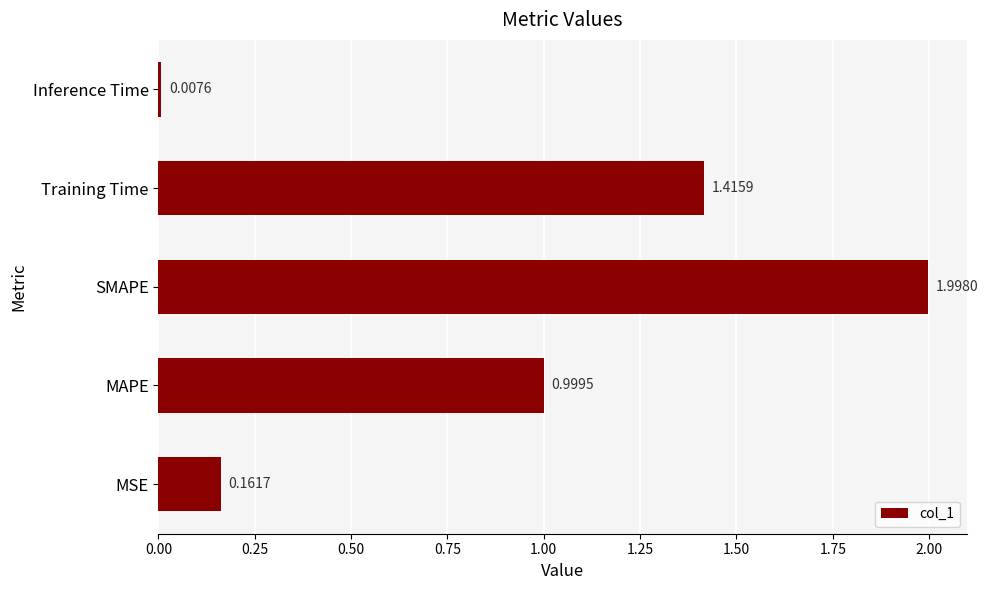

At which category does the chart reach its minimum across all series?

Inference Time